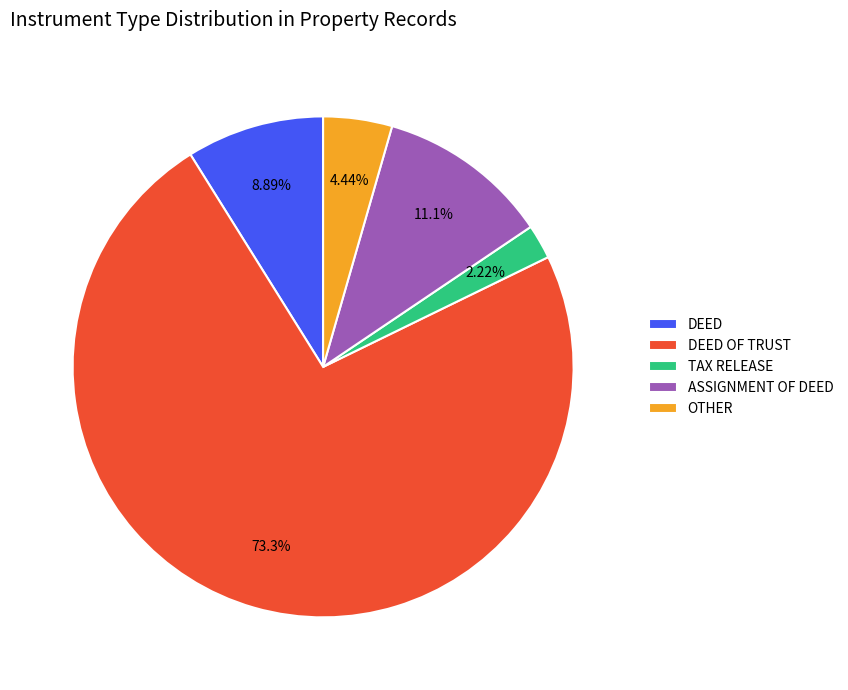

Rank the categories by value from highest to lowest.

DEED OF TRUST, ASSIGNMENT OF DEED, DEED, OTHER, TAX RELEASE